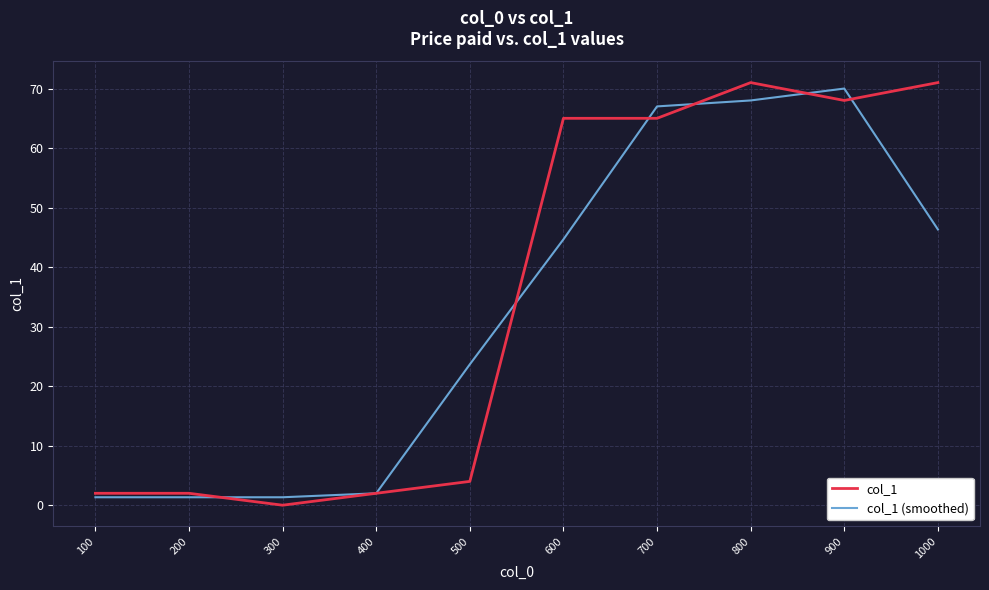

The value of col_1 (smoothed) at 900 is 103.5. True or false?

False